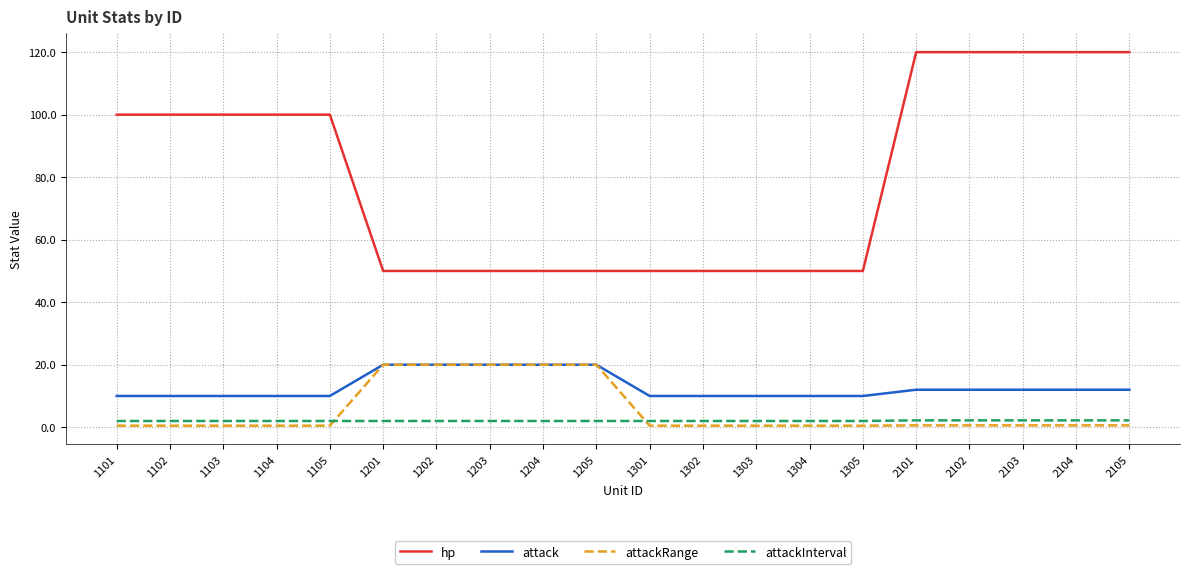

True or false: attackRange and attackInterval intersect in this chart.

True